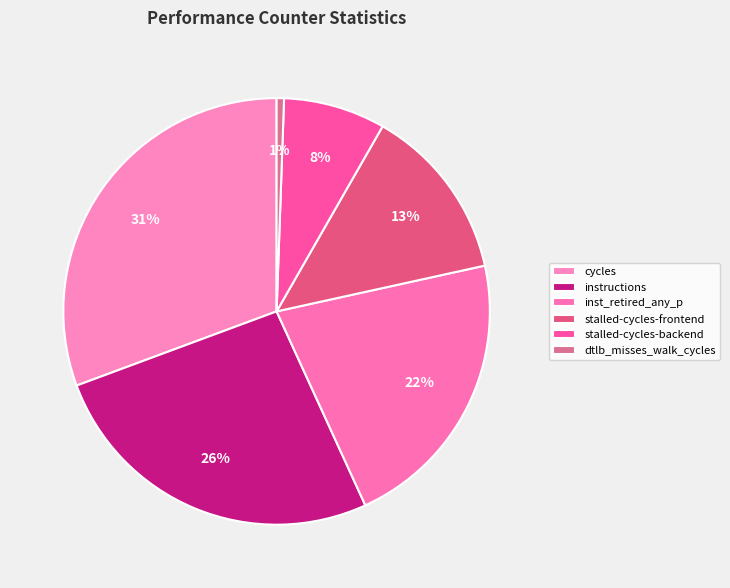

How many slices are in this pie chart?

6